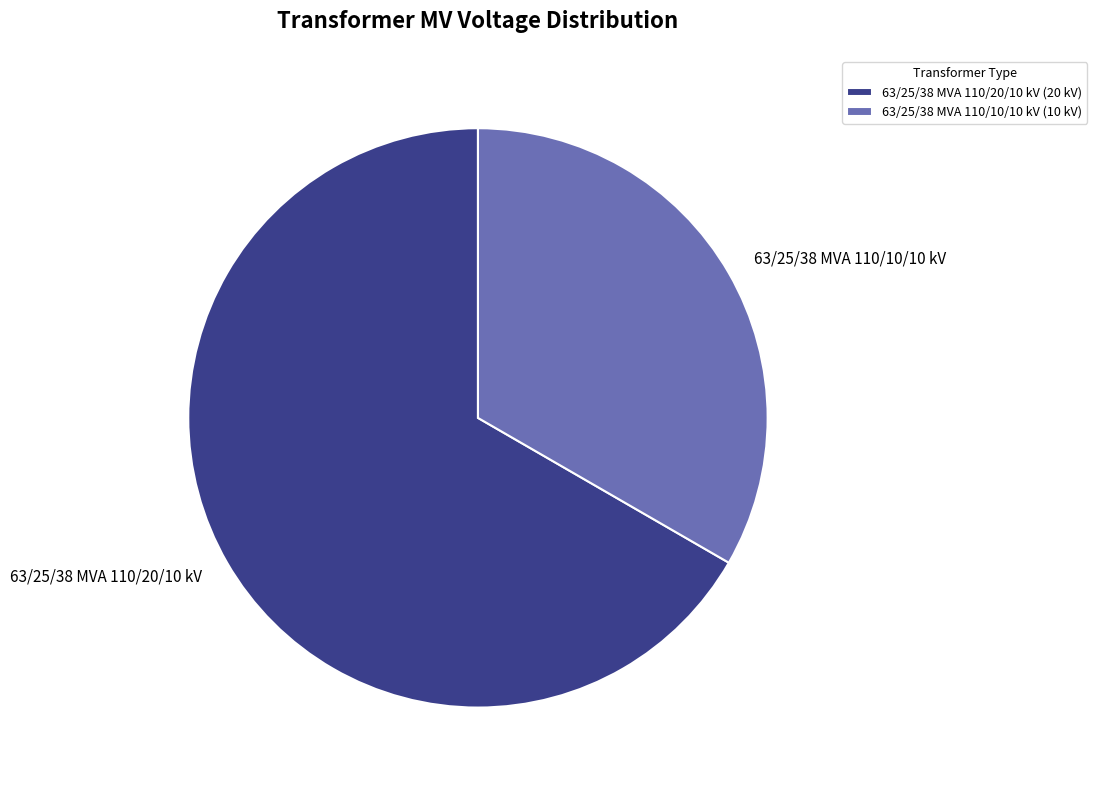

Approximately how many times larger is the value at 63/25/38 MVA 110/20/10 kV compared to 63/25/38 MVA 110/10/10 kV?

2.0